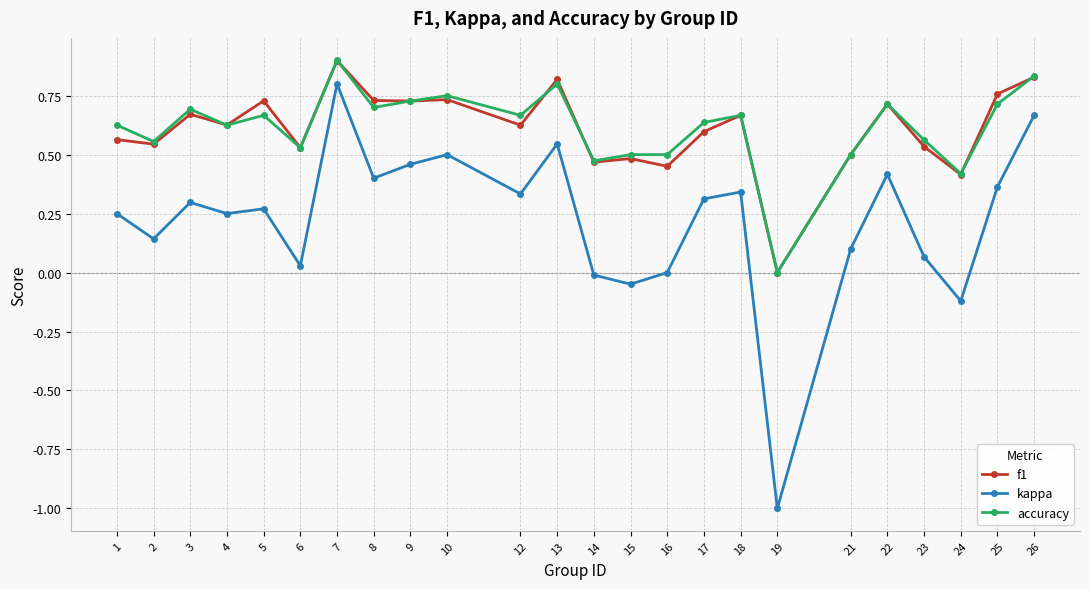

True or false: f1 and kappa intersect in this chart.

False